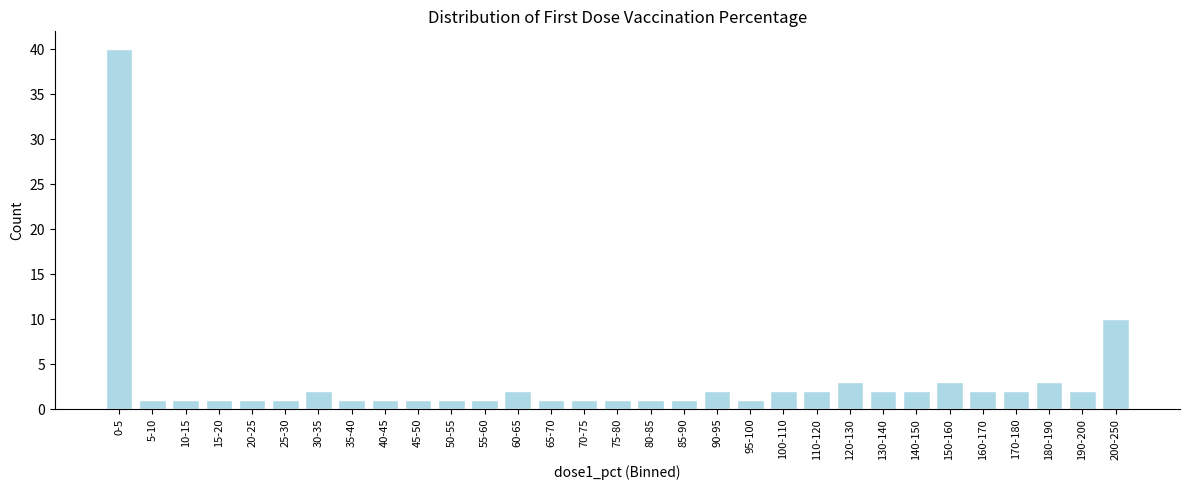

Is it true that the value at 30-35 is 2?

True